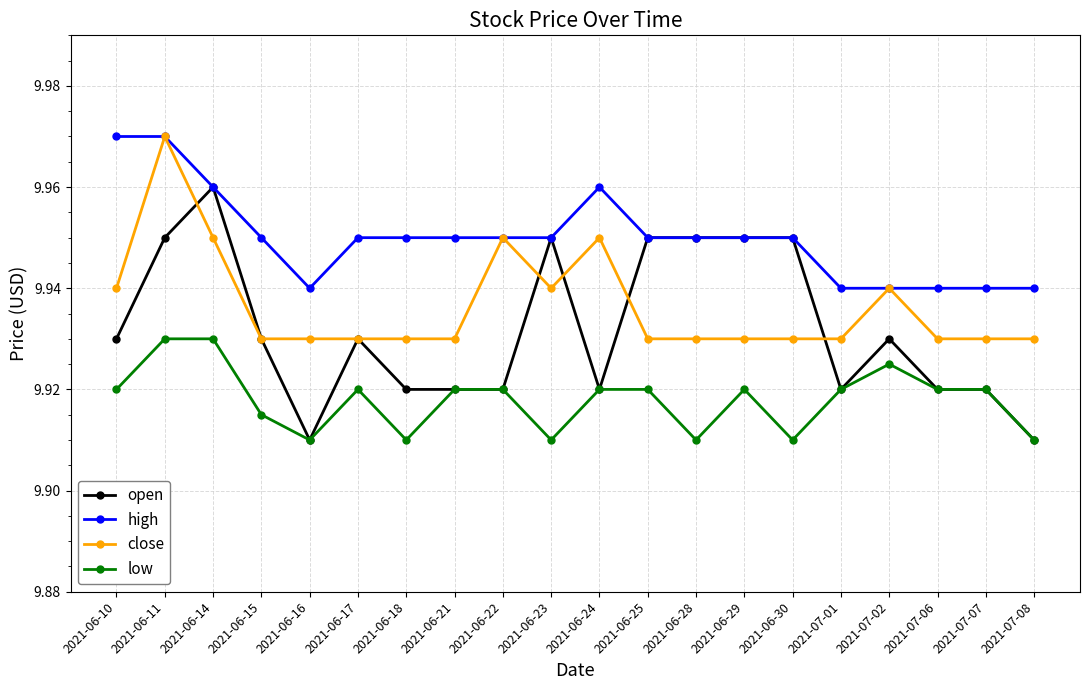

The low series shows 13.0 at 2021-06-16. True or false?

False